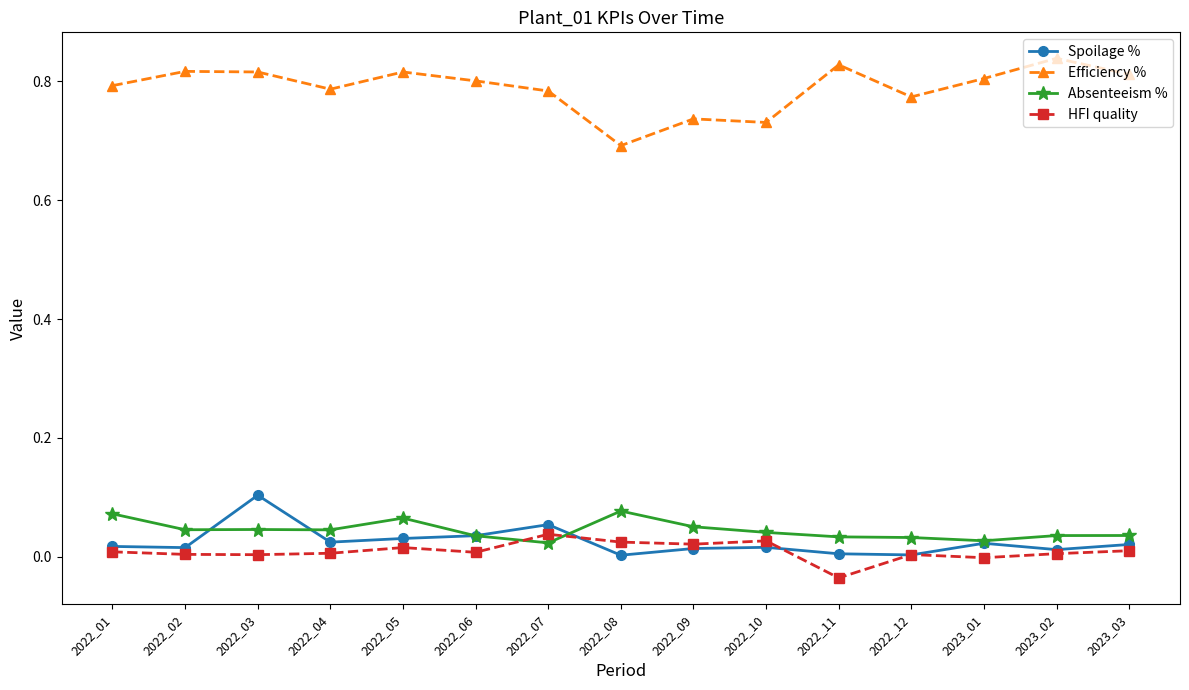

After their last crossing, which series has the higher values: HFI quality or Absenteeism %?

Absenteeism %